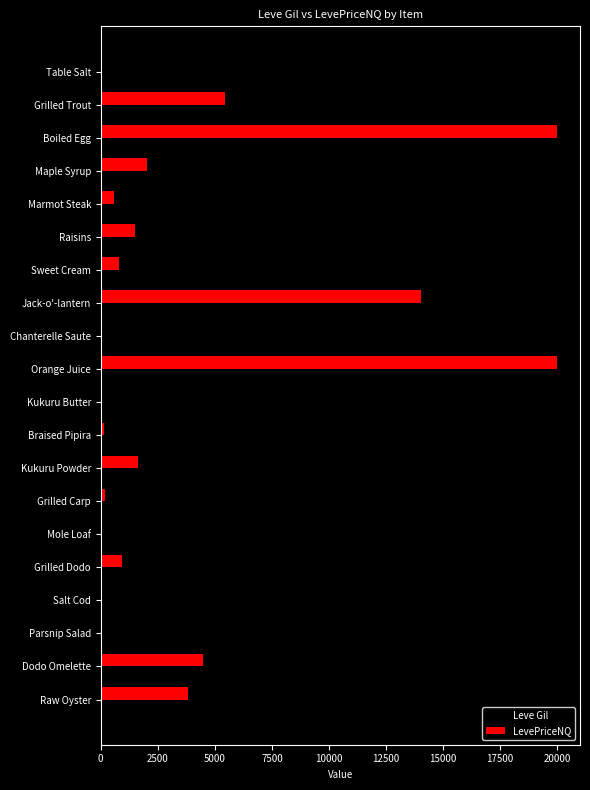

What is the sum of all LevePriceNQ values?

75752